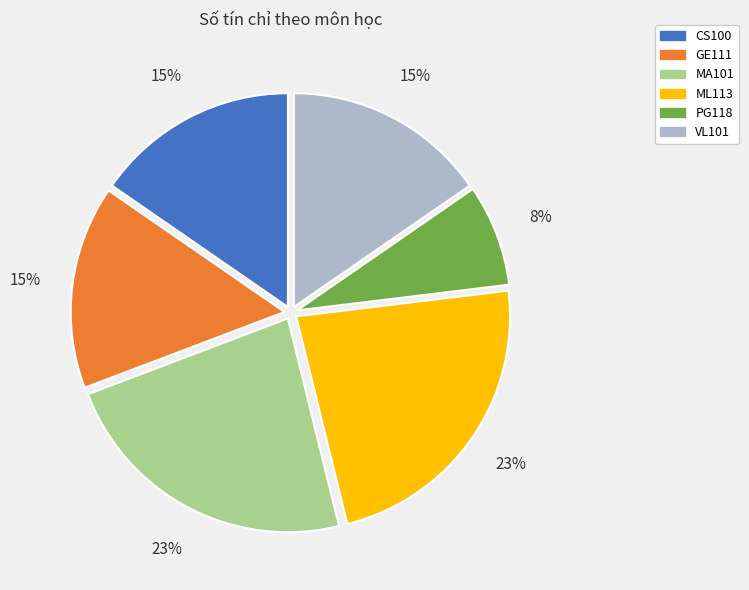

Is the sum of VL101 and GE111 greater than half?

No